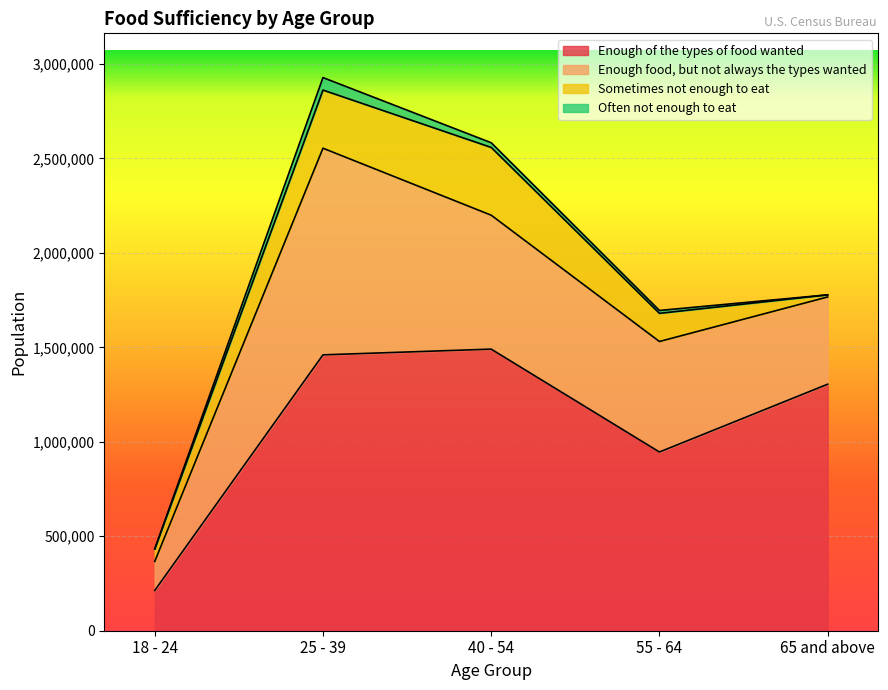

Between 25 - 39 and 65 and above, which series saw the biggest shift?

Enough food, but not always the types wanted